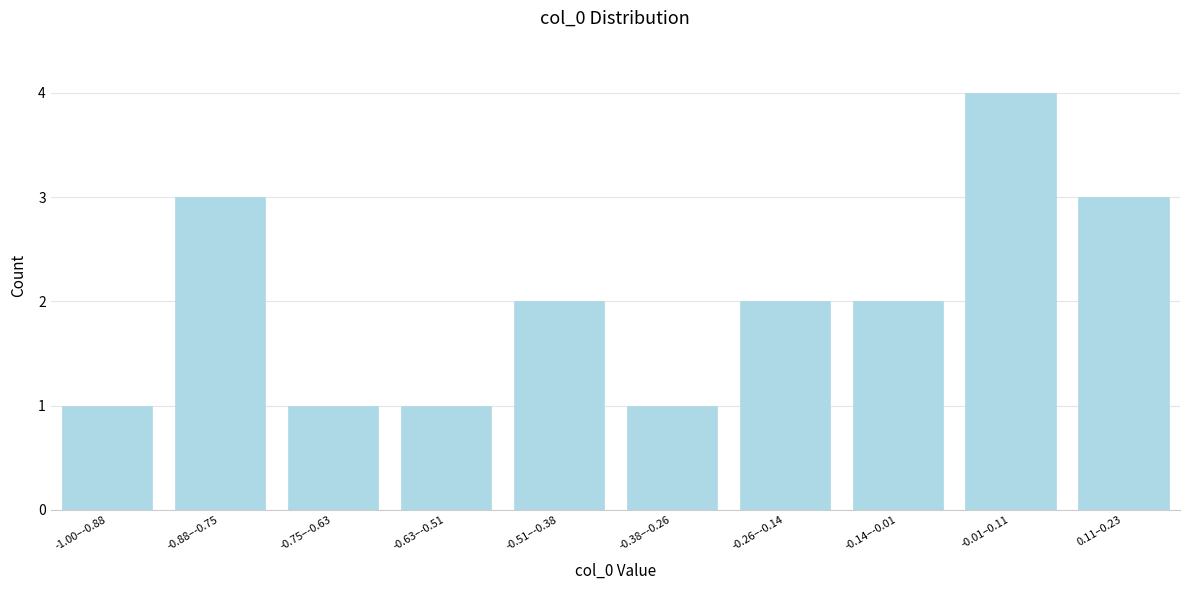

Reading left to right, list all the values displayed in this chart.

1	3	1	1	2	1	2	2	4	3